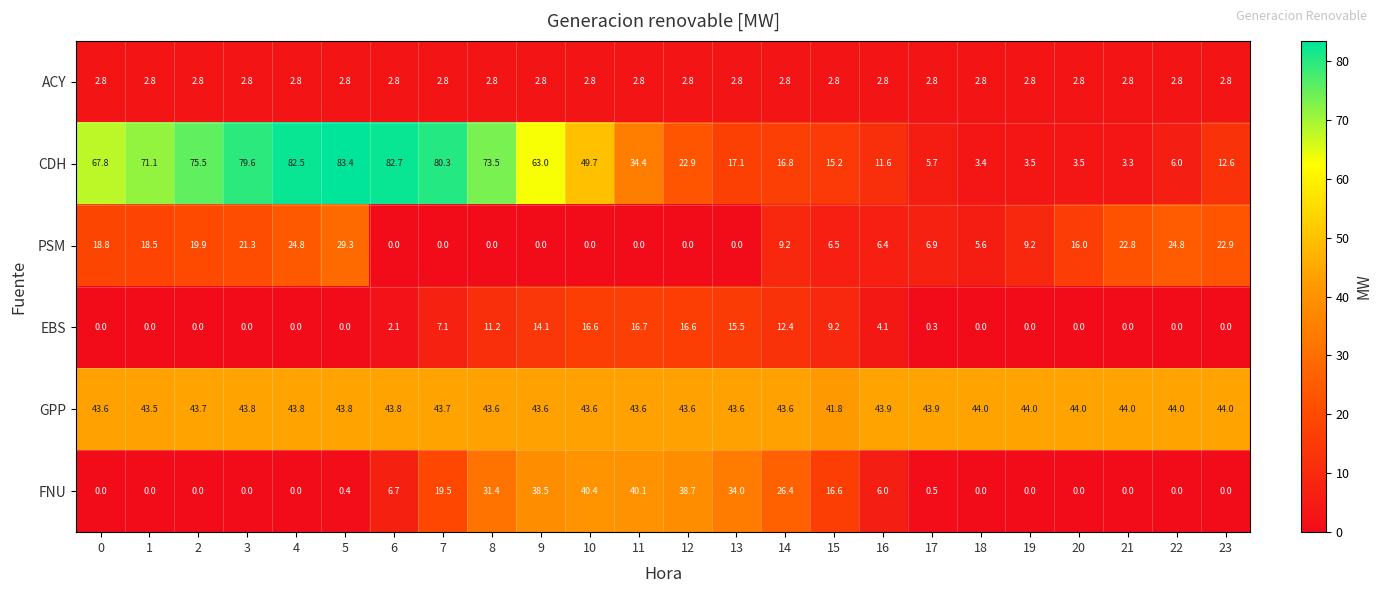

What is the average value of the FNU series?

12.5